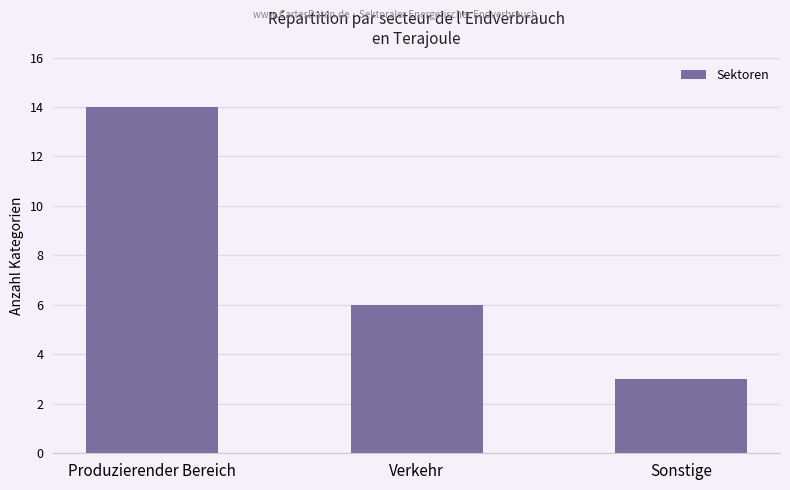

At which category does the chart reach its peak across all series?

Produzierender Bereich